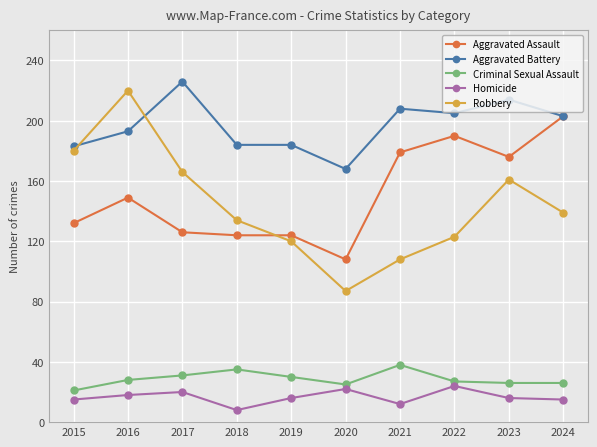

True or false: Criminal Sexual Assault has more than 0 points higher than both neighbors.

True